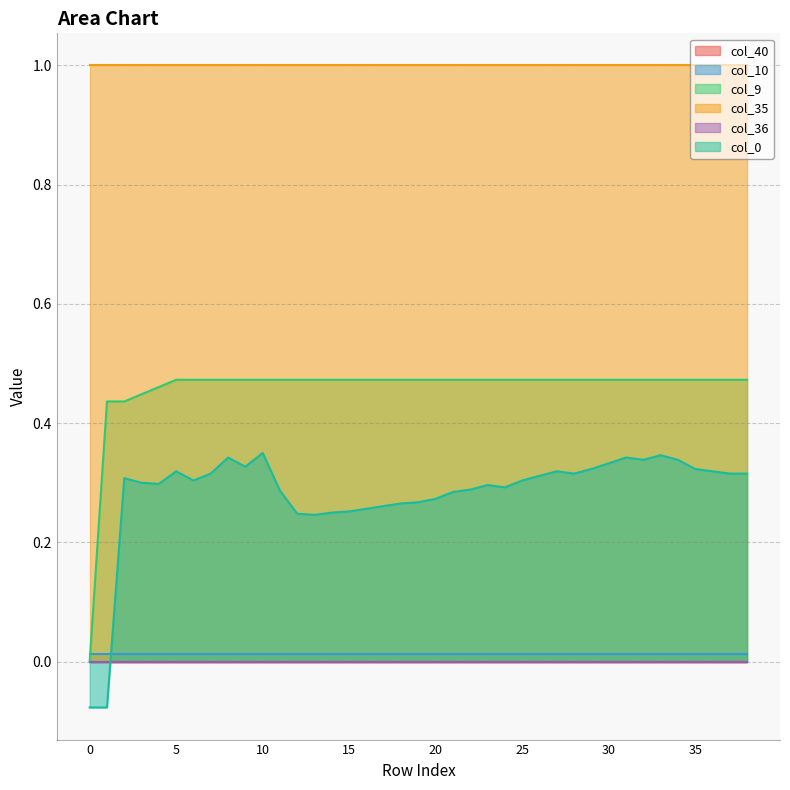

True or false: col_10 and col_35 intersect in this chart.

False